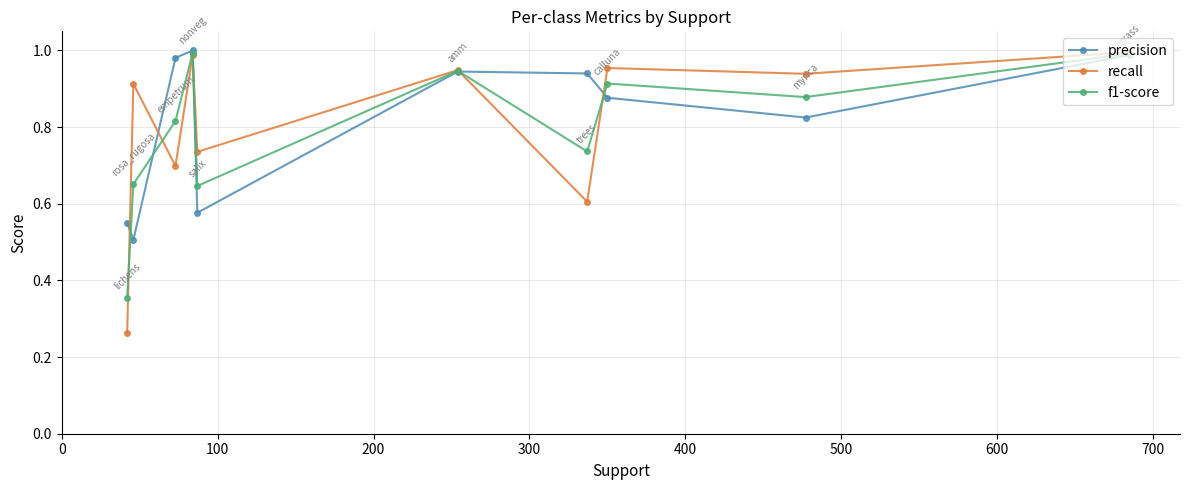

True or false: recall has more than 1 points higher than both neighbors.

True